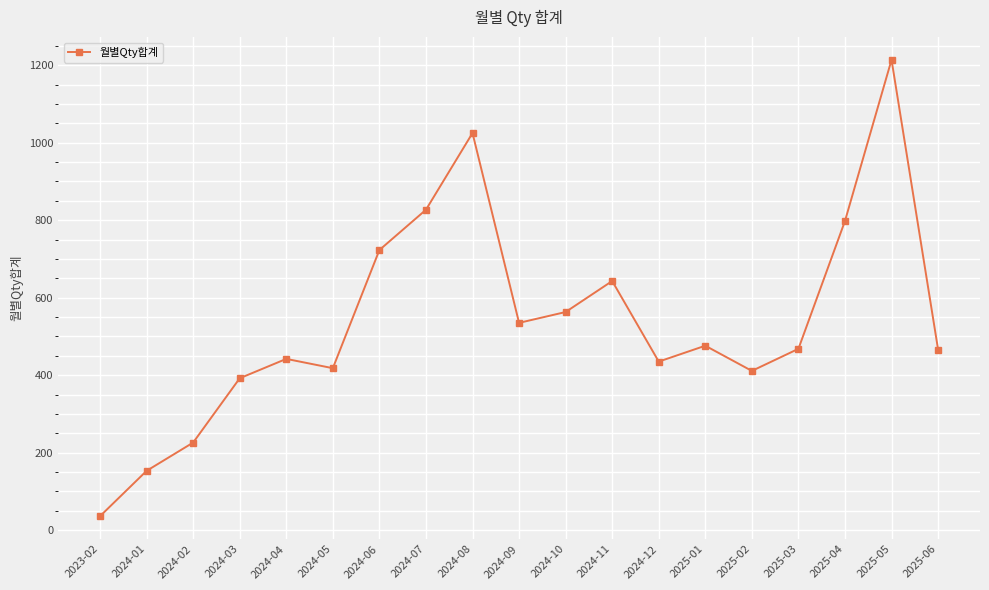

What is the greatest value displayed?

1214